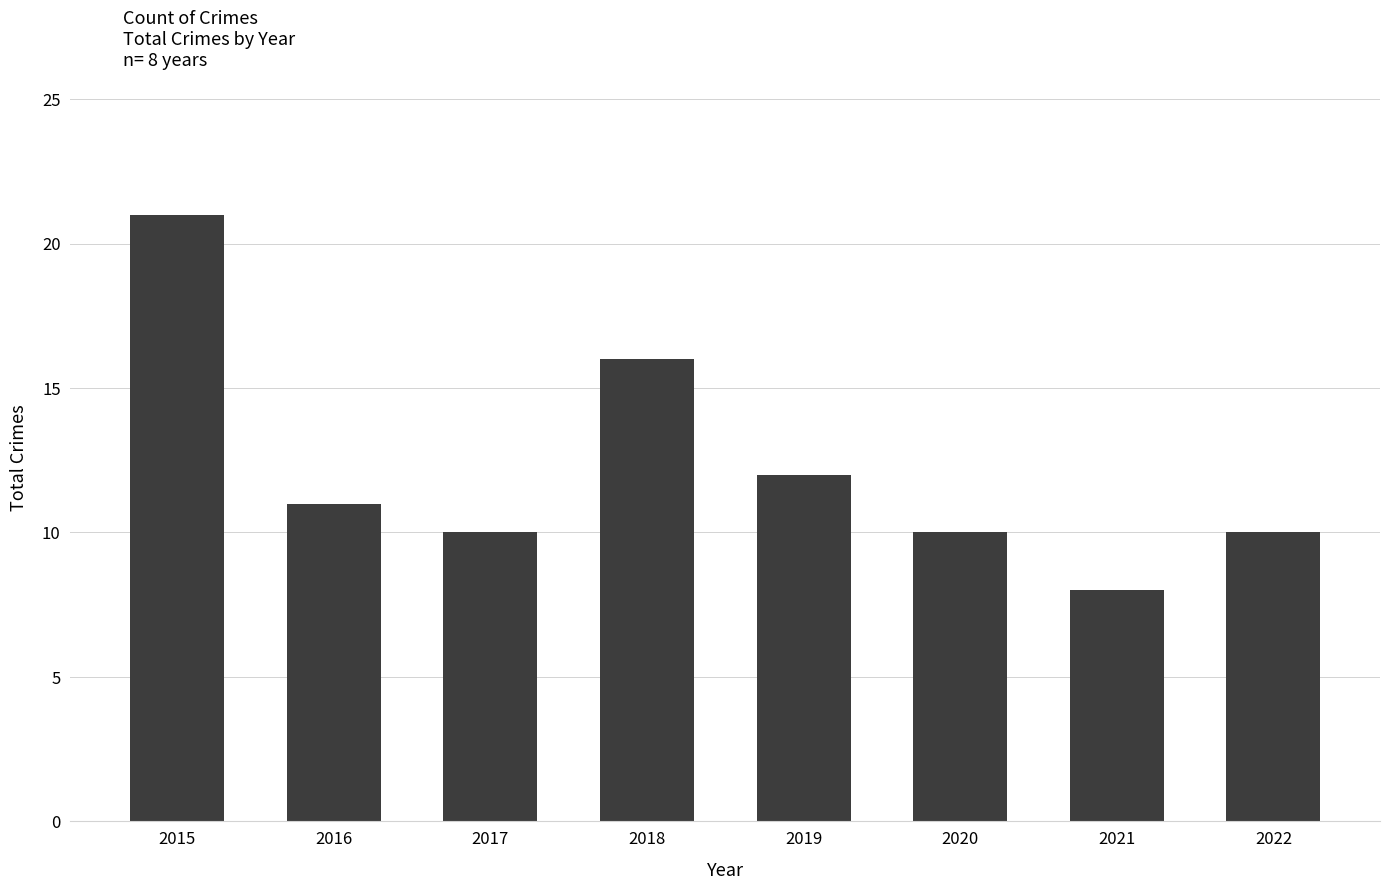

What is the difference between the maximum and second lowest values?

11